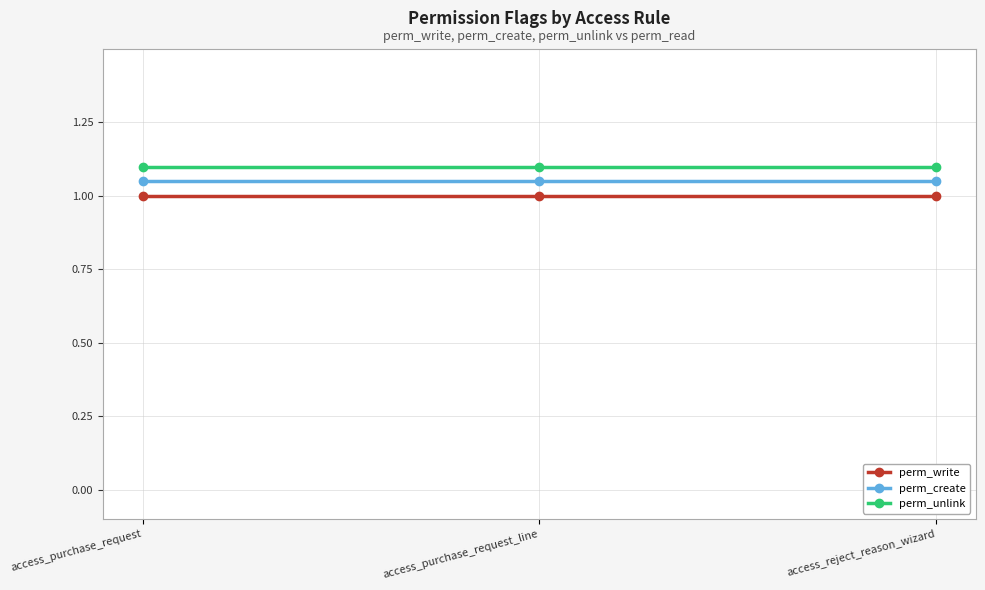

True or false: perm_unlink has a value of 1.1 at access_reject_reason_wizard.

True